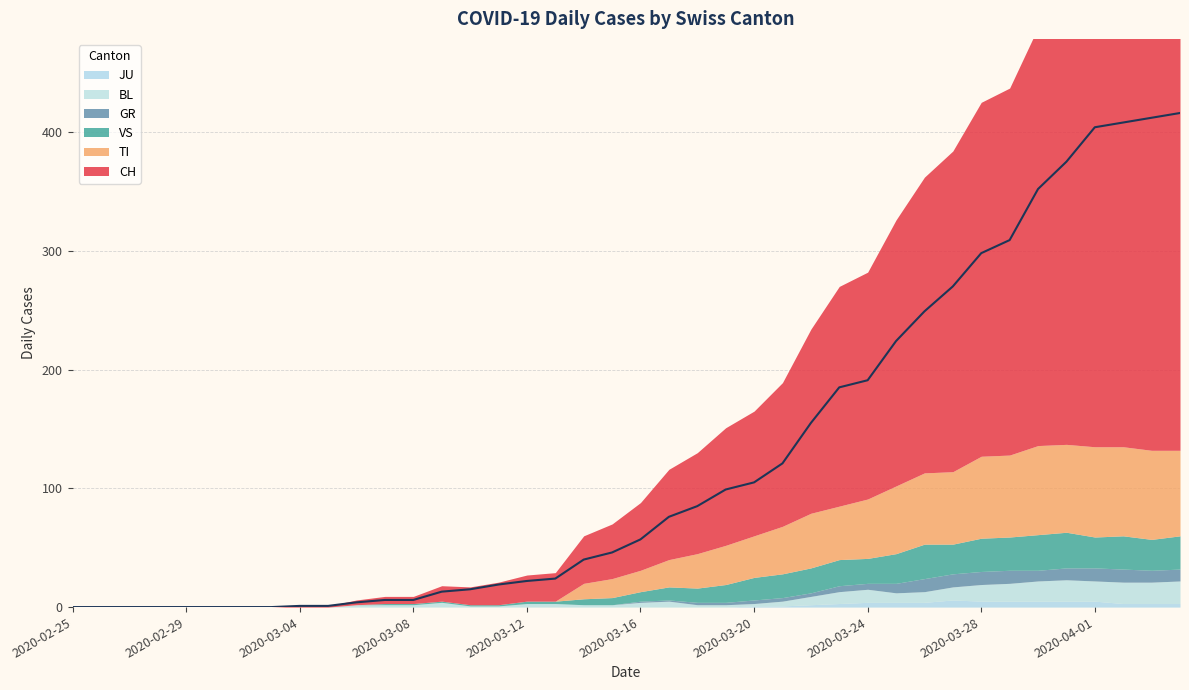

What position from the left is 2020-03-16?

21